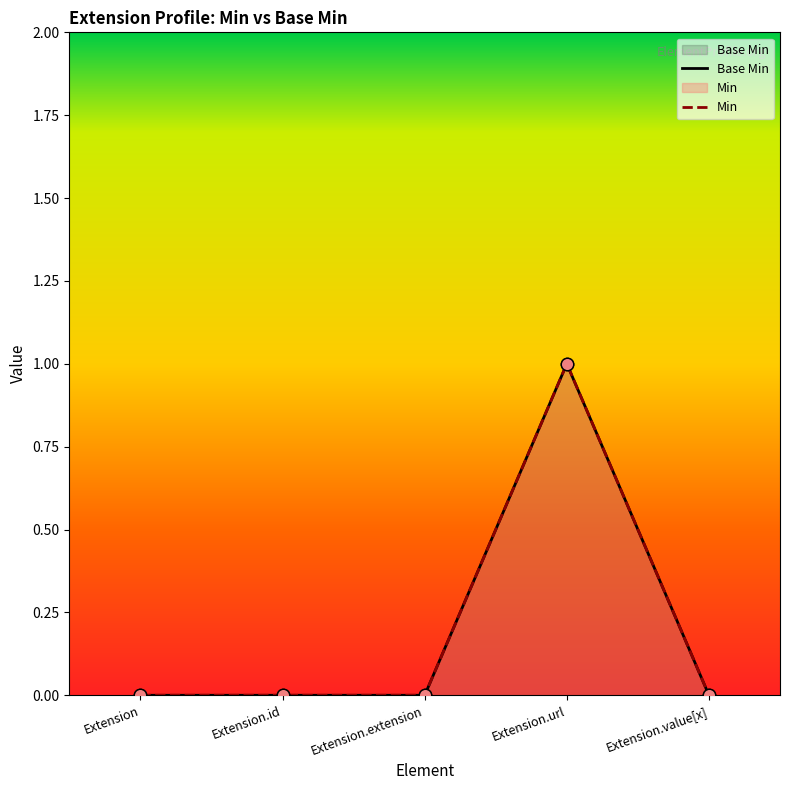

Which has a higher value, Extension.id or Extension.url?

Extension.url